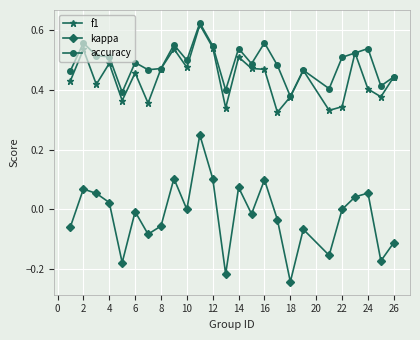

How many data points does each series have?

25